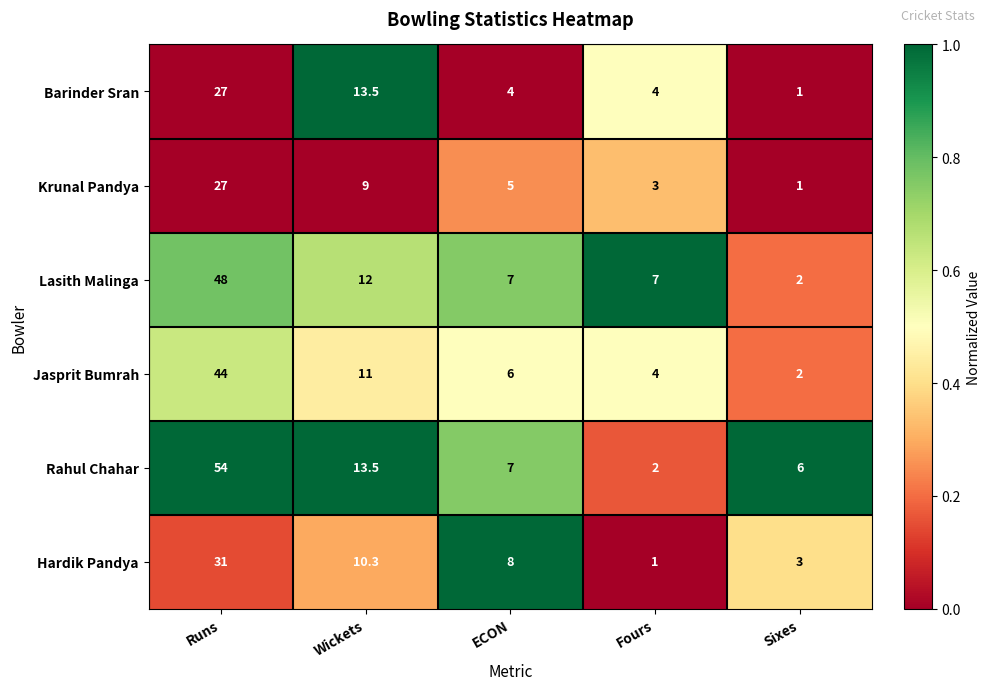

Reading left to right, transcribe all the data shown in this chart.

Barinder Sran: Runs=27.0	Wickets=13.5	ECON=4.0	Fours=4.0	Sixes=1.0
Krunal Pandya: Runs=27.0	Wickets=9.0	ECON=5.0	Fours=3.0	Sixes=1.0
Lasith Malinga: Runs=48.0	Wickets=12.0	ECON=7.0	Fours=7.0	Sixes=2.0
Jasprit Bumrah: Runs=44.0	Wickets=11.0	ECON=6.0	Fours=4.0	Sixes=2.0
Rahul Chahar: Runs=54.0	Wickets=13.5	ECON=7.0	Fours=2.0	Sixes=6.0
Hardik Pandya: Runs=31.0	Wickets=10.3	ECON=8.0	Fours=1.0	Sixes=3.0